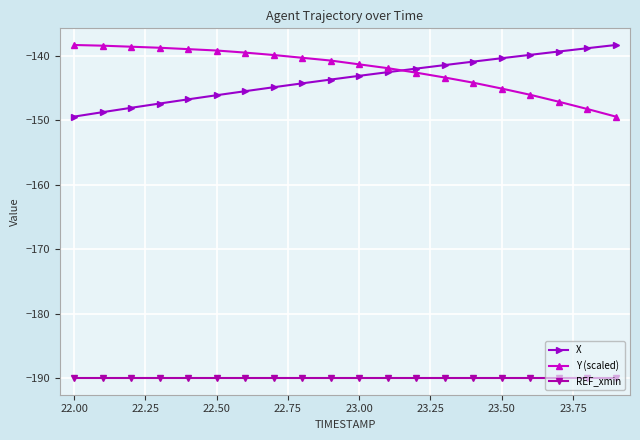

What is the value of the REF_xmin point at the 6th from the left?

-190.0